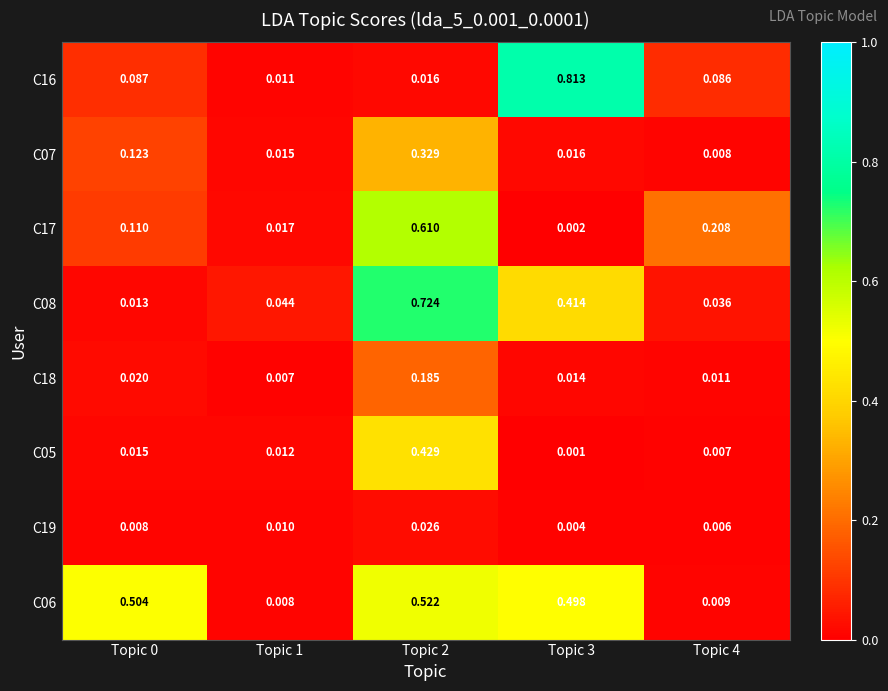

Is the value of C05 at Topic 2 greater than the value of C16 at Topic 4?

Yes